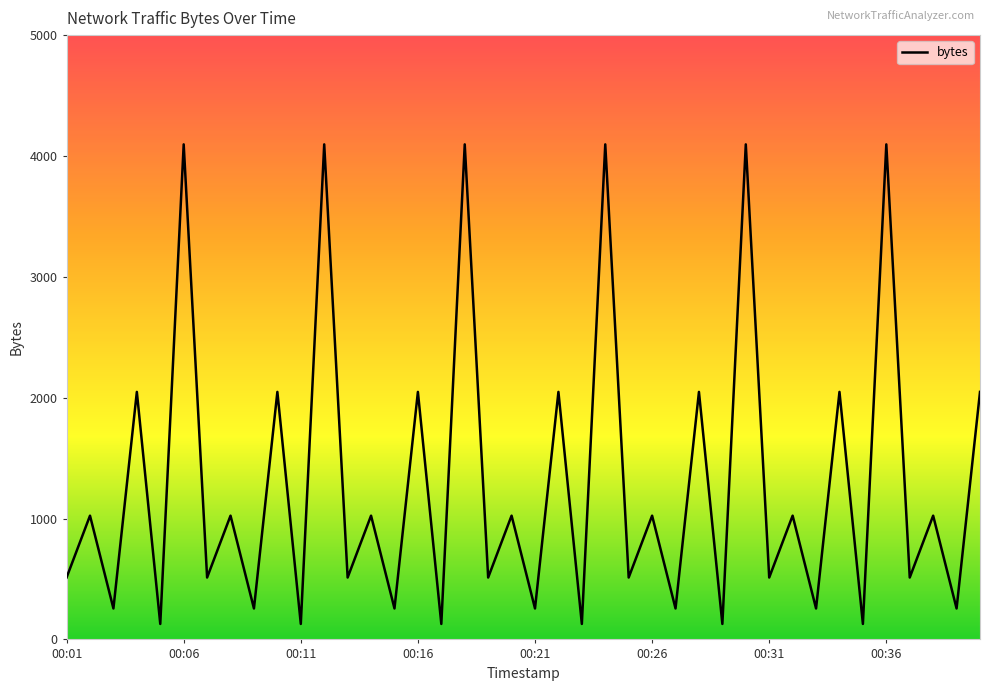

What is the smallest value displayed?

128